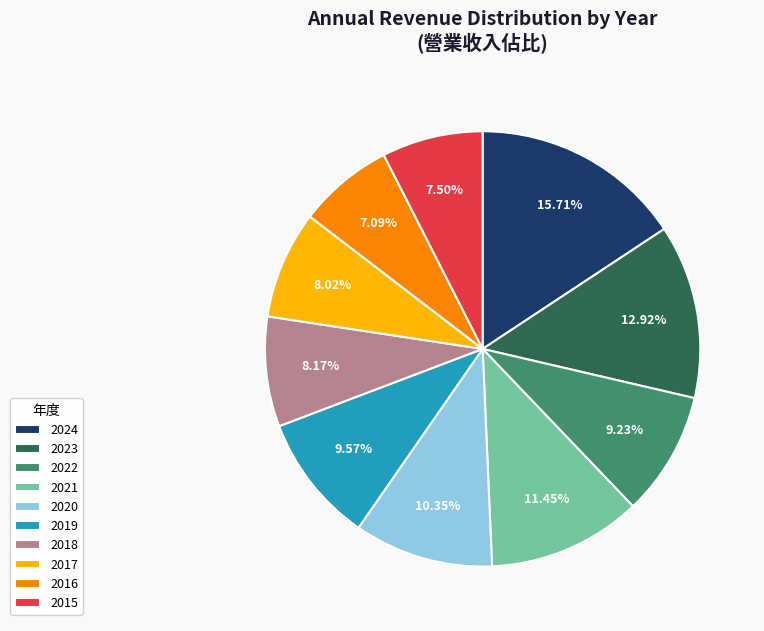

How many segments does this pie chart have?

10